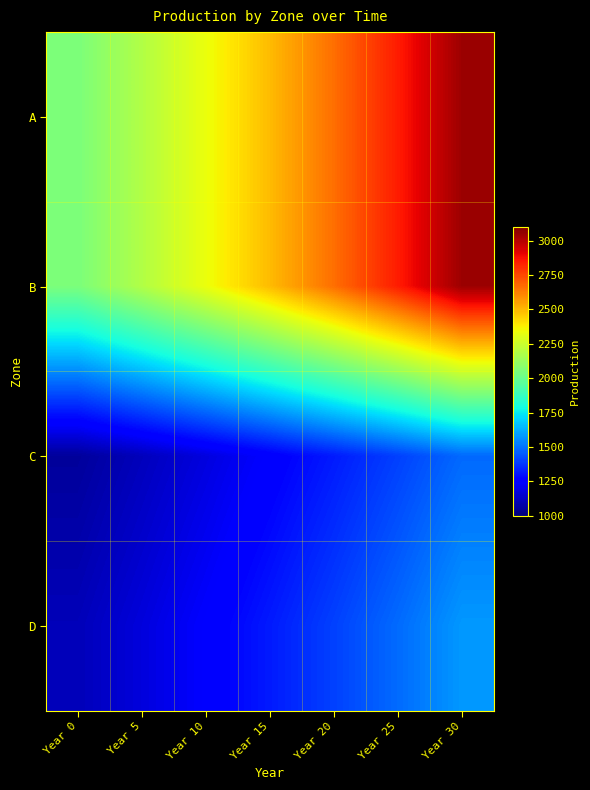

What is the greatest value displayed?

3044.2